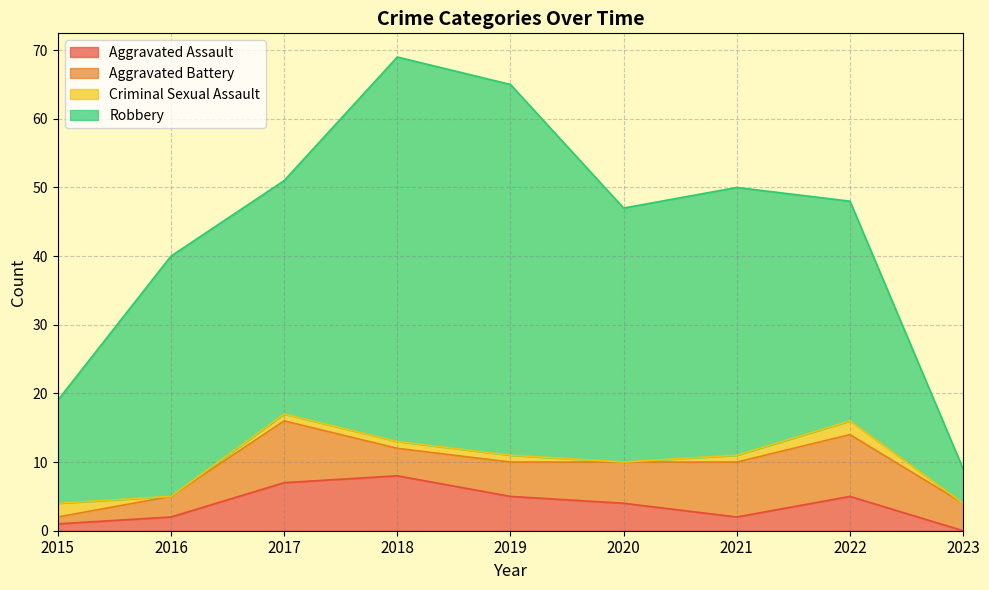

Reading right to left, what are all the values shown in this chart?

Aggravated Assault: 2023=0	2022=5	2021=2	2020=4	2019=5	2018=8	2017=7	2016=2	2015=1
Aggravated Battery: 2023=4	2022=9	2021=8	2020=6	2019=5	2018=4	2017=9	2016=3	2015=1
Criminal Sexual Assault: 2023=0	2022=2	2021=1	2020=0	2019=1	2018=1	2017=1	2016=0	2015=2
Robbery: 2023=5	2022=32	2021=39	2020=37	2019=54	2018=56	2017=34	2016=35	2015=15